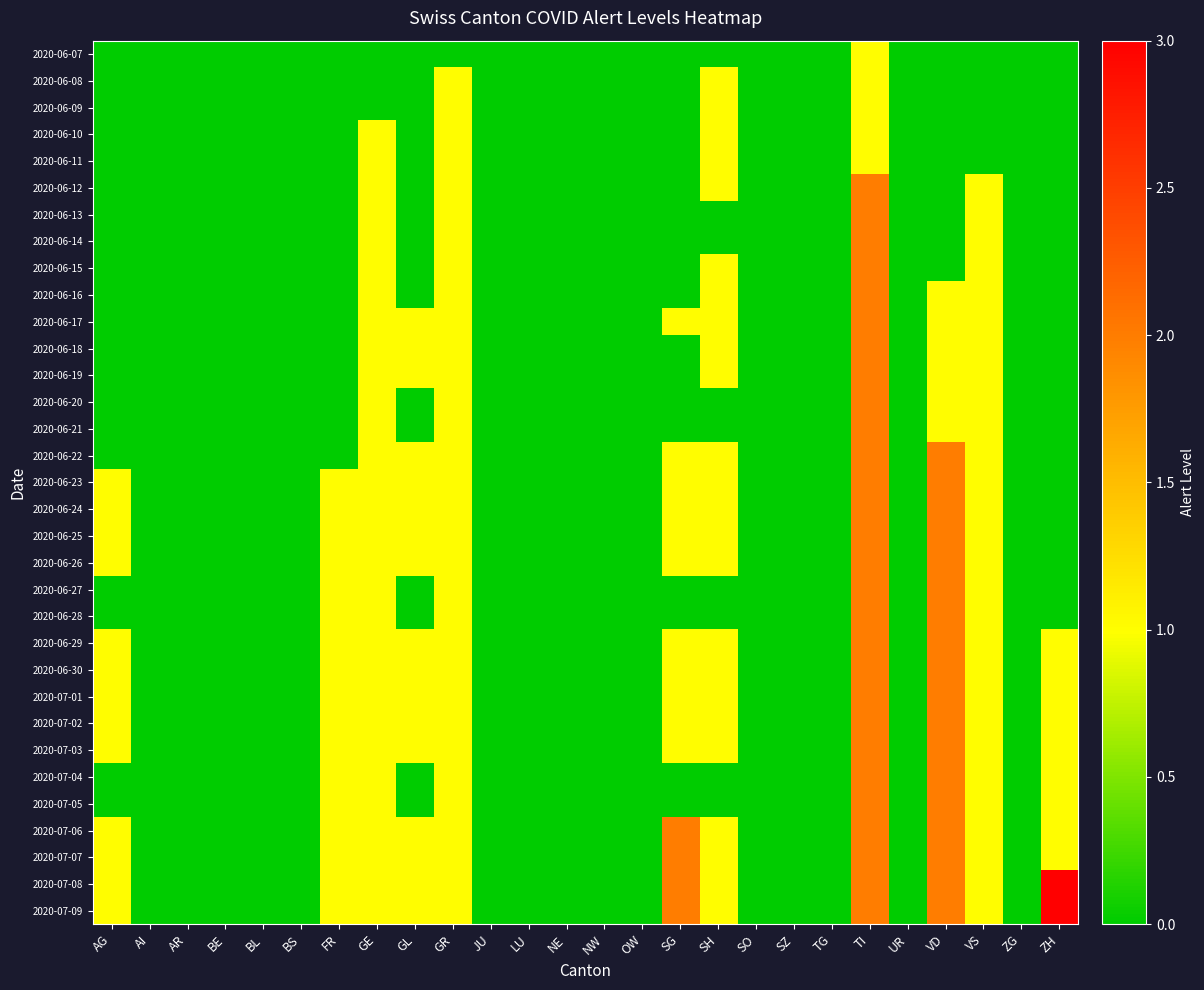

Reading left to right, extract all data points from this chart.

2020-06-07: AG=0	AI=0	AR=0	BE=0	BL=0	BS=0	FR=0	GE=0	GL=0	GR=0	JU=0	LU=0	NE=0	NW=0	OW=0	SG=0	SH=0	SO=0	SZ=0	TG=0	TI=1	UR=0	VD=0	VS=0	ZG=0	ZH=0
2020-06-08: AG=0	AI=0	AR=0	BE=0	BL=0	BS=0	FR=0	GE=0	GL=0	GR=1	JU=0	LU=0	NE=0	NW=0	OW=0	SG=0	SH=1	SO=0	SZ=0	TG=0	TI=1	UR=0	VD=0	VS=0	ZG=0	ZH=0
2020-06-09: AG=0	AI=0	AR=0	BE=0	BL=0	BS=0	FR=0	GE=0	GL=0	GR=1	JU=0	LU=0	NE=0	NW=0	OW=0	SG=0	SH=1	SO=0	SZ=0	TG=0	TI=1	UR=0	VD=0	VS=0	ZG=0	ZH=0
2020-06-10: AG=0	AI=0	AR=0	BE=0	BL=0	BS=0	FR=0	GE=1	GL=0	GR=1	JU=0	LU=0	NE=0	NW=0	OW=0	SG=0	SH=1	SO=0	SZ=0	TG=0	TI=1	UR=0	VD=0	VS=0	ZG=0	ZH=0
2020-06-11: AG=0	AI=0	AR=0	BE=0	BL=0	BS=0	FR=0	GE=1	GL=0	GR=1	JU=0	LU=0	NE=0	NW=0	OW=0	SG=0	SH=1	SO=0	SZ=0	TG=0	TI=1	UR=0	VD=0	VS=0	ZG=0	ZH=0
2020-06-12: AG=0	AI=0	AR=0	BE=0	BL=0	BS=0	FR=0	GE=1	GL=0	GR=1	JU=0	LU=0	NE=0	NW=0	OW=0	SG=0	SH=1	SO=0	SZ=0	TG=0	TI=2	UR=0	VD=0	VS=1	ZG=0	ZH=0
2020-06-13: AG=0	AI=0	AR=0	BE=0	BL=0	BS=0	FR=0	GE=1	GL=0	GR=1	JU=0	LU=0	NE=0	NW=0	OW=0	SG=0	SH=0	SO=0	SZ=0	TG=0	TI=2	UR=0	VD=0	VS=1	ZG=0	ZH=0
2020-06-14: AG=0	AI=0	AR=0	BE=0	BL=0	BS=0	FR=0	GE=1	GL=0	GR=1	JU=0	LU=0	NE=0	NW=0	OW=0	SG=0	SH=0	SO=0	SZ=0	TG=0	TI=2	UR=0	VD=0	VS=1	ZG=0	ZH=0
2020-06-15: AG=0	AI=0	AR=0	BE=0	BL=0	BS=0	FR=0	GE=1	GL=0	GR=1	JU=0	LU=0	NE=0	NW=0	OW=0	SG=0	SH=1	SO=0	SZ=0	TG=0	TI=2	UR=0	VD=0	VS=1	ZG=0	ZH=0
2020-06-16: AG=0	AI=0	AR=0	BE=0	BL=0	BS=0	FR=0	GE=1	GL=0	GR=1	JU=0	LU=0	NE=0	NW=0	OW=0	SG=0	SH=1	SO=0	SZ=0	TG=0	TI=2	UR=0	VD=1	VS=1	ZG=0	ZH=0
2020-06-17: AG=0	AI=0	AR=0	BE=0	BL=0	BS=0	FR=0	GE=1	GL=1	GR=1	JU=0	LU=0	NE=0	NW=0	OW=0	SG=1	SH=1	SO=0	SZ=0	TG=0	TI=2	UR=0	VD=1	VS=1	ZG=0	ZH=0
2020-06-18: AG=0	AI=0	AR=0	BE=0	BL=0	BS=0	FR=0	GE=1	GL=1	GR=1	JU=0	LU=0	NE=0	NW=0	OW=0	SG=0	SH=1	SO=0	SZ=0	TG=0	TI=2	UR=0	VD=1	VS=1	ZG=0	ZH=0
2020-06-19: AG=0	AI=0	AR=0	BE=0	BL=0	BS=0	FR=0	GE=1	GL=1	GR=1	JU=0	LU=0	NE=0	NW=0	OW=0	SG=0	SH=1	SO=0	SZ=0	TG=0	TI=2	UR=0	VD=1	VS=1	ZG=0	ZH=0
2020-06-20: AG=0	AI=0	AR=0	BE=0	BL=0	BS=0	FR=0	GE=1	GL=0	GR=1	JU=0	LU=0	NE=0	NW=0	OW=0	SG=0	SH=0	SO=0	SZ=0	TG=0	TI=2	UR=0	VD=1	VS=1	ZG=0	ZH=0
2020-06-21: AG=0	AI=0	AR=0	BE=0	BL=0	BS=0	FR=0	GE=1	GL=0	GR=1	JU=0	LU=0	NE=0	NW=0	OW=0	SG=0	SH=0	SO=0	SZ=0	TG=0	TI=2	UR=0	VD=1	VS=1	ZG=0	ZH=0
2020-06-22: AG=0	AI=0	AR=0	BE=0	BL=0	BS=0	FR=0	GE=1	GL=1	GR=1	JU=0	LU=0	NE=0	NW=0	OW=0	SG=1	SH=1	SO=0	SZ=0	TG=0	TI=2	UR=0	VD=2	VS=1	ZG=0	ZH=0
2020-06-23: AG=1	AI=0	AR=0	BE=0	BL=0	BS=0	FR=1	GE=1	GL=1	GR=1	JU=0	LU=0	NE=0	NW=0	OW=0	SG=1	SH=1	SO=0	SZ=0	TG=0	TI=2	UR=0	VD=2	VS=1	ZG=0	ZH=0
2020-06-24: AG=1	AI=0	AR=0	BE=0	BL=0	BS=0	FR=1	GE=1	GL=1	GR=1	JU=0	LU=0	NE=0	NW=0	OW=0	SG=1	SH=1	SO=0	SZ=0	TG=0	TI=2	UR=0	VD=2	VS=1	ZG=0	ZH=0
2020-06-25: AG=1	AI=0	AR=0	BE=0	BL=0	BS=0	FR=1	GE=1	GL=1	GR=1	JU=0	LU=0	NE=0	NW=0	OW=0	SG=1	SH=1	SO=0	SZ=0	TG=0	TI=2	UR=0	VD=2	VS=1	ZG=0	ZH=0
2020-06-26: AG=1	AI=0	AR=0	BE=0	BL=0	BS=0	FR=1	GE=1	GL=1	GR=1	JU=0	LU=0	NE=0	NW=0	OW=0	SG=1	SH=1	SO=0	SZ=0	TG=0	TI=2	UR=0	VD=2	VS=1	ZG=0	ZH=0
2020-06-27: AG=0	AI=0	AR=0	BE=0	BL=0	BS=0	FR=1	GE=1	GL=0	GR=1	JU=0	LU=0	NE=0	NW=0	OW=0	SG=0	SH=0	SO=0	SZ=0	TG=0	TI=2	UR=0	VD=2	VS=1	ZG=0	ZH=0
2020-06-28: AG=0	AI=0	AR=0	BE=0	BL=0	BS=0	FR=1	GE=1	GL=0	GR=1	JU=0	LU=0	NE=0	NW=0	OW=0	SG=0	SH=0	SO=0	SZ=0	TG=0	TI=2	UR=0	VD=2	VS=1	ZG=0	ZH=0
2020-06-29: AG=1	AI=0	AR=0	BE=0	BL=0	BS=0	FR=1	GE=1	GL=1	GR=1	JU=0	LU=0	NE=0	NW=0	OW=0	SG=1	SH=1	SO=0	SZ=0	TG=0	TI=2	UR=0	VD=2	VS=1	ZG=0	ZH=1
2020-06-30: AG=1	AI=0	AR=0	BE=0	BL=0	BS=0	FR=1	GE=1	GL=1	GR=1	JU=0	LU=0	NE=0	NW=0	OW=0	SG=1	SH=1	SO=0	SZ=0	TG=0	TI=2	UR=0	VD=2	VS=1	ZG=0	ZH=1
2020-07-01: AG=1	AI=0	AR=0	BE=0	BL=0	BS=0	FR=1	GE=1	GL=1	GR=1	JU=0	LU=0	NE=0	NW=0	OW=0	SG=1	SH=1	SO=0	SZ=0	TG=0	TI=2	UR=0	VD=2	VS=1	ZG=0	ZH=1
2020-07-02: AG=1	AI=0	AR=0	BE=0	BL=0	BS=0	FR=1	GE=1	GL=1	GR=1	JU=0	LU=0	NE=0	NW=0	OW=0	SG=1	SH=1	SO=0	SZ=0	TG=0	TI=2	UR=0	VD=2	VS=1	ZG=0	ZH=1
2020-07-03: AG=1	AI=0	AR=0	BE=0	BL=0	BS=0	FR=1	GE=1	GL=1	GR=1	JU=0	LU=0	NE=0	NW=0	OW=0	SG=1	SH=1	SO=0	SZ=0	TG=0	TI=2	UR=0	VD=2	VS=1	ZG=0	ZH=1
2020-07-04: AG=0	AI=0	AR=0	BE=0	BL=0	BS=0	FR=1	GE=1	GL=0	GR=1	JU=0	LU=0	NE=0	NW=0	OW=0	SG=0	SH=0	SO=0	SZ=0	TG=0	TI=2	UR=0	VD=2	VS=1	ZG=0	ZH=1
2020-07-05: AG=0	AI=0	AR=0	BE=0	BL=0	BS=0	FR=1	GE=1	GL=0	GR=1	JU=0	LU=0	NE=0	NW=0	OW=0	SG=0	SH=0	SO=0	SZ=0	TG=0	TI=2	UR=0	VD=2	VS=1	ZG=0	ZH=1
2020-07-06: AG=1	AI=0	AR=0	BE=0	BL=0	BS=0	FR=1	GE=1	GL=1	GR=1	JU=0	LU=0	NE=0	NW=0	OW=0	SG=2	SH=1	SO=0	SZ=0	TG=0	TI=2	UR=0	VD=2	VS=1	ZG=0	ZH=1
2020-07-07: AG=1	AI=0	AR=0	BE=0	BL=0	BS=0	FR=1	GE=1	GL=1	GR=1	JU=0	LU=0	NE=0	NW=0	OW=0	SG=2	SH=1	SO=0	SZ=0	TG=0	TI=2	UR=0	VD=2	VS=1	ZG=0	ZH=1
2020-07-08: AG=1	AI=0	AR=0	BE=0	BL=0	BS=0	FR=1	GE=1	GL=1	GR=1	JU=0	LU=0	NE=0	NW=0	OW=0	SG=2	SH=1	SO=0	SZ=0	TG=0	TI=2	UR=0	VD=2	VS=1	ZG=0	ZH=3
2020-07-09: AG=1	AI=0	AR=0	BE=0	BL=0	BS=0	FR=1	GE=1	GL=1	GR=1	JU=0	LU=0	NE=0	NW=0	OW=0	SG=2	SH=1	SO=0	SZ=0	TG=0	TI=2	UR=0	VD=2	VS=1	ZG=0	ZH=3